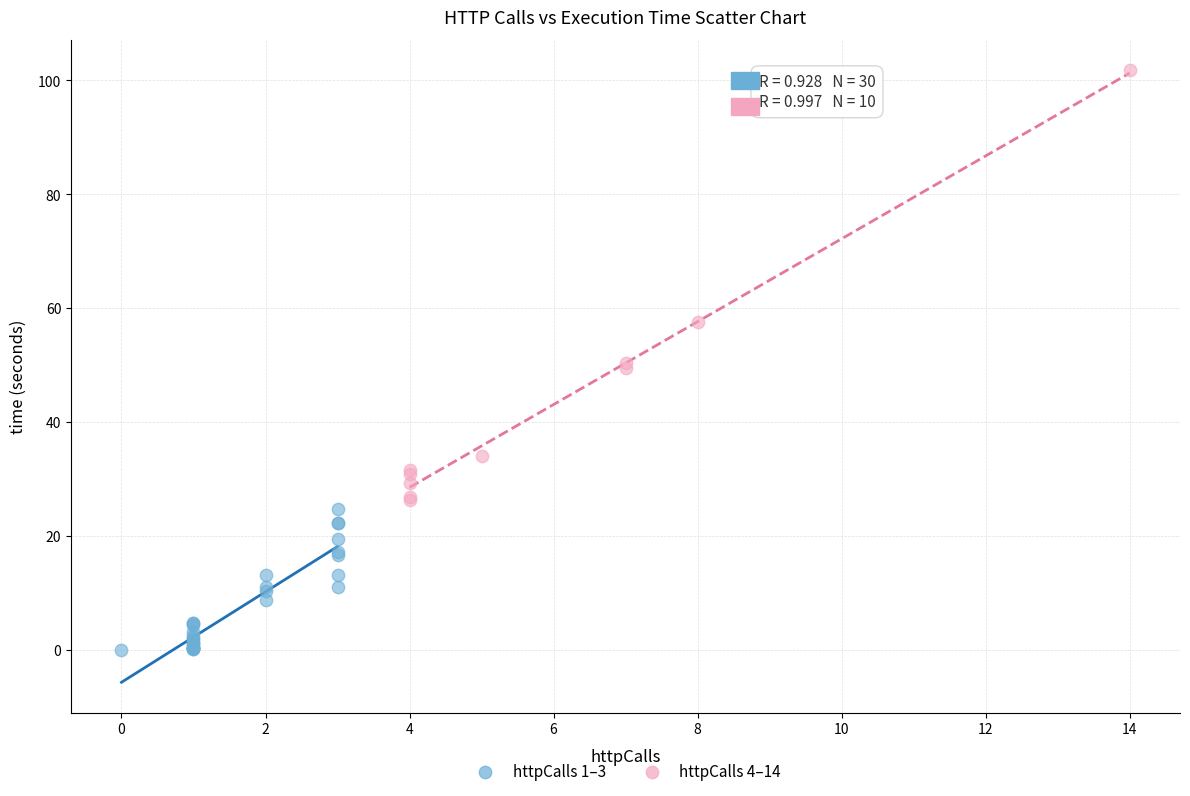

Which series contains the lowest Y value?

httpCalls 1–3